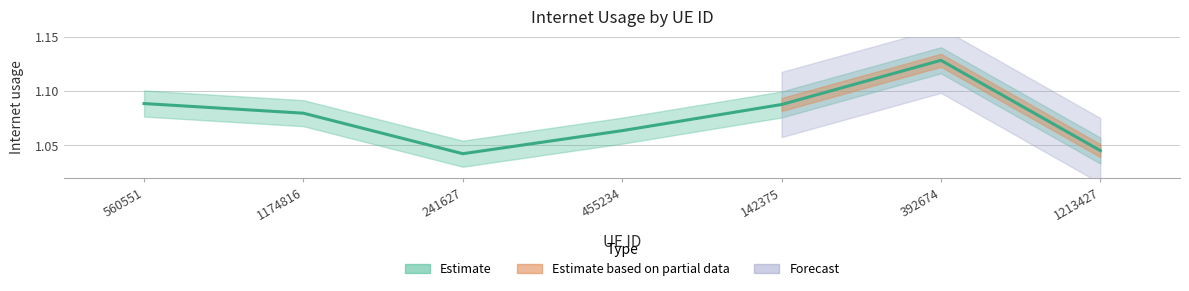

Where is the data nearest to the value 1?

241627